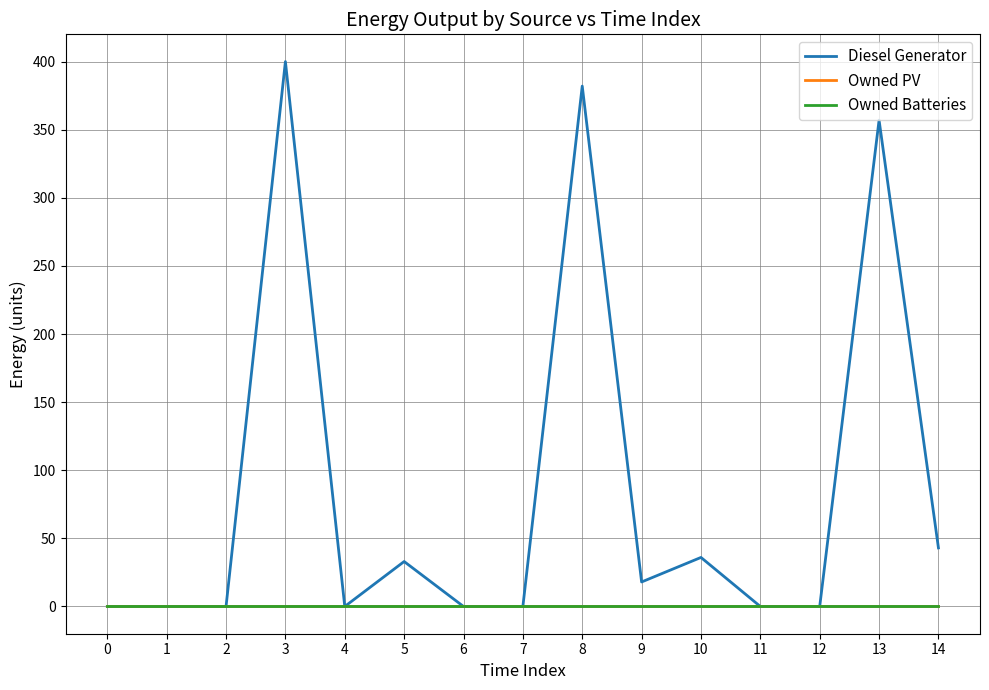

Is this an area chart (filled region under the line)?

No